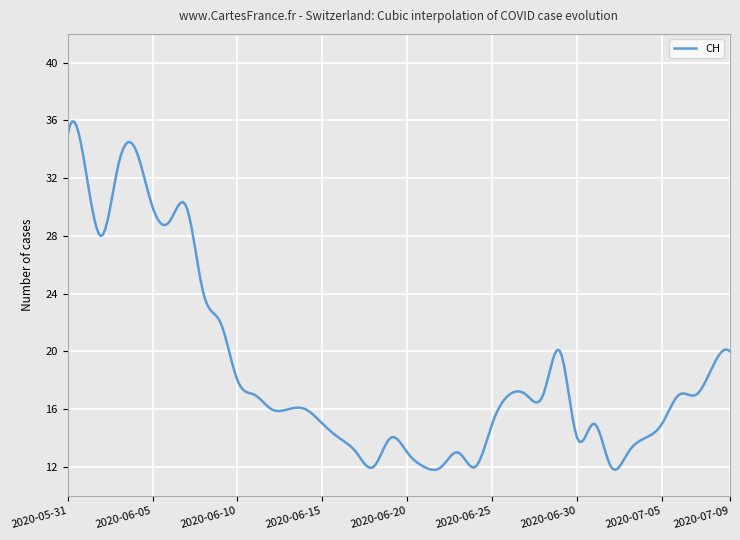

What is the minimum value shown in the chart?

11.8